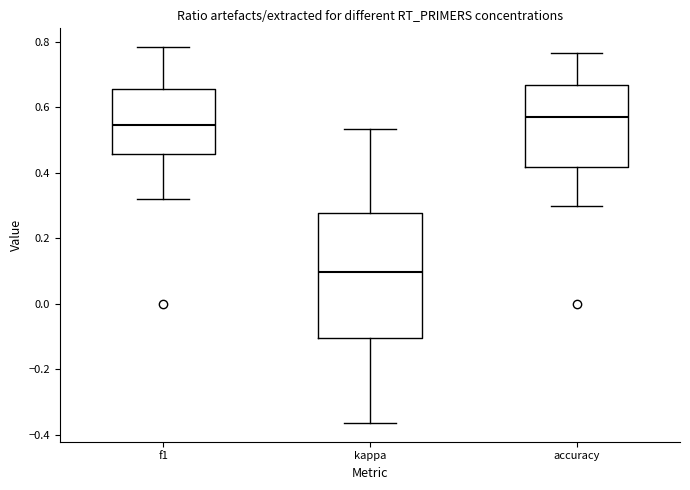

Reading left to right, transcribe this box plot: for each box, give where its median line is, the range the box spans, and where its two whiskers end, as read against the y-axis. The values are not printed on the chart, so give them approximately, as read against the axis.

f1: median 0.54, box 0.46 to 0.66, whiskers 0.32 to 0.78
kappa: median 0.10, box -0.10 to 0.28, whiskers -0.36 to 0.54
accuracy: median 0.58, box 0.42 to 0.66, whiskers 0.30 to 0.76